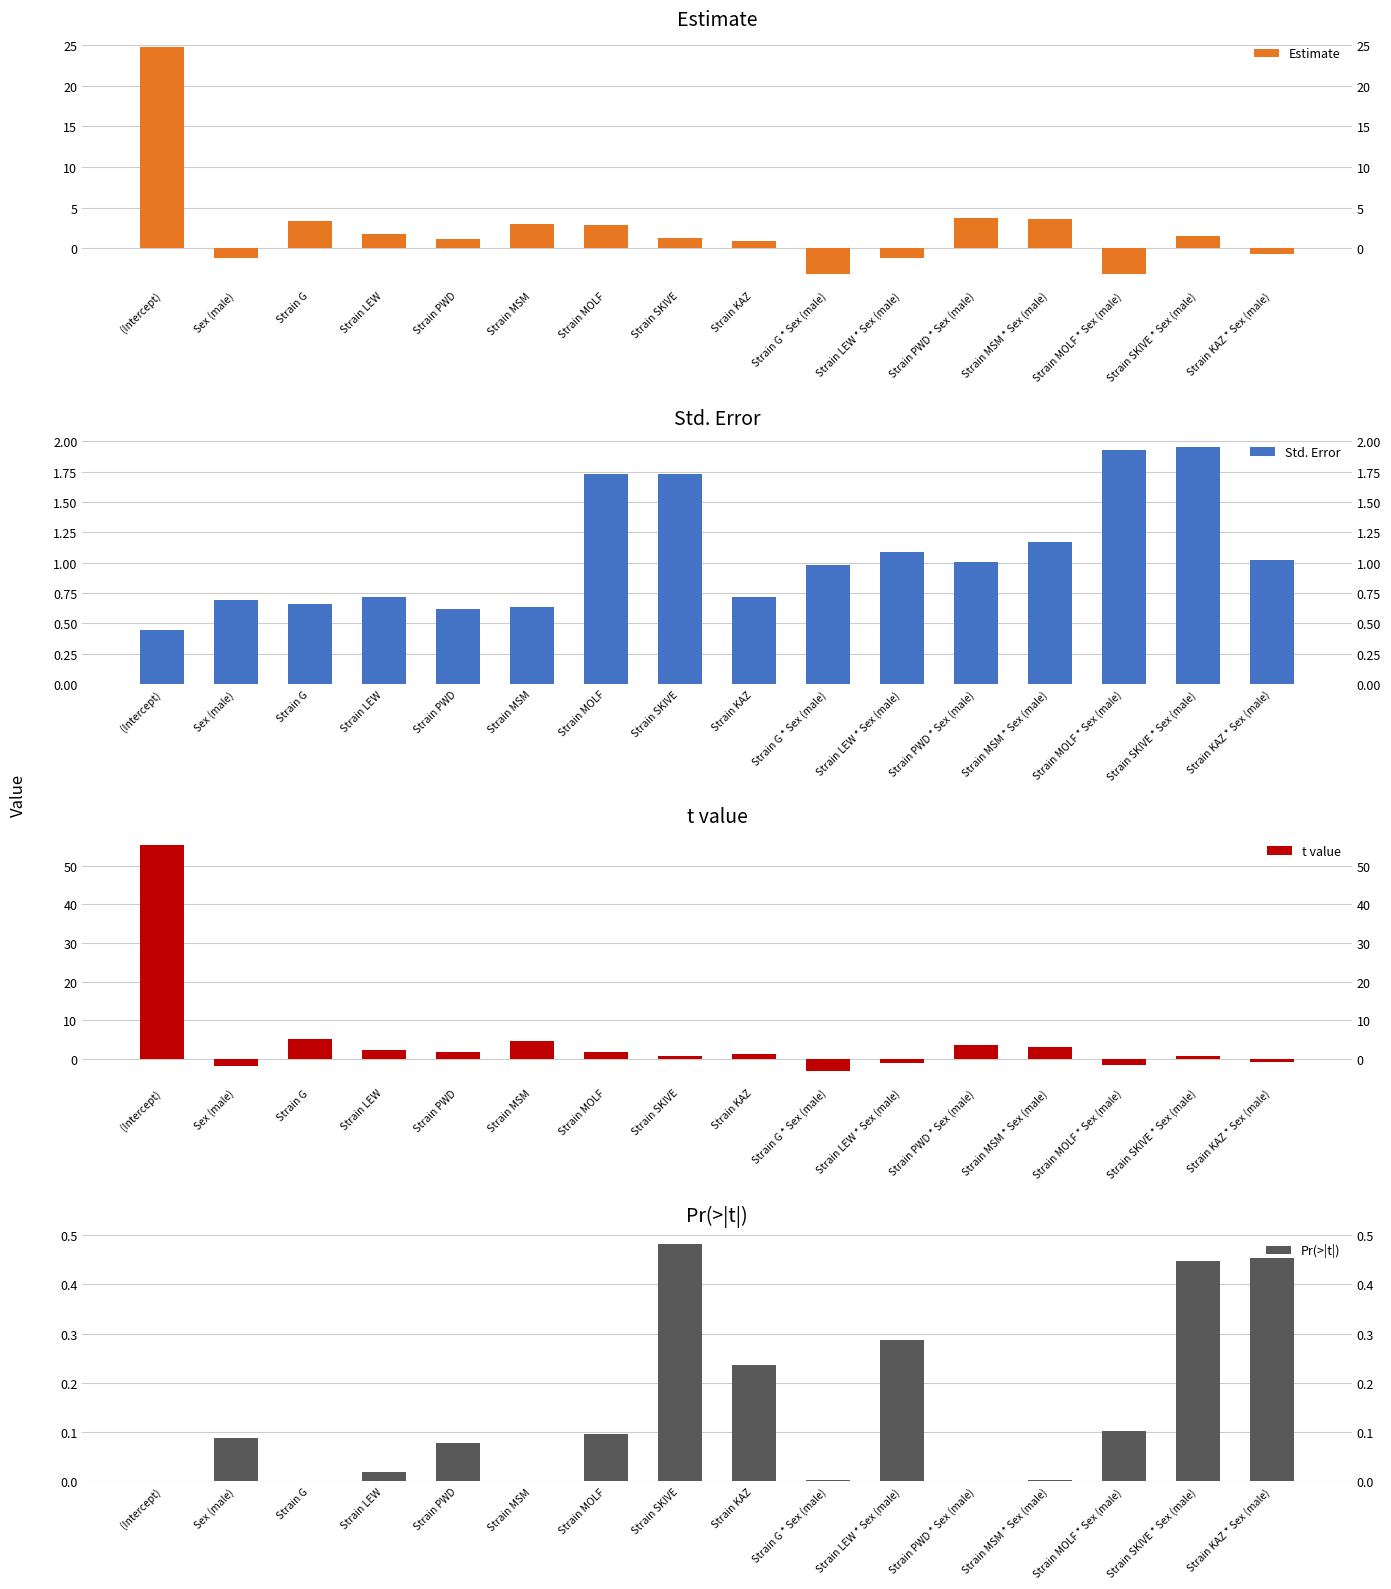

What are all the series names shown in the legend?

Estimate, Std. Error, t value, Pr(>|t|)